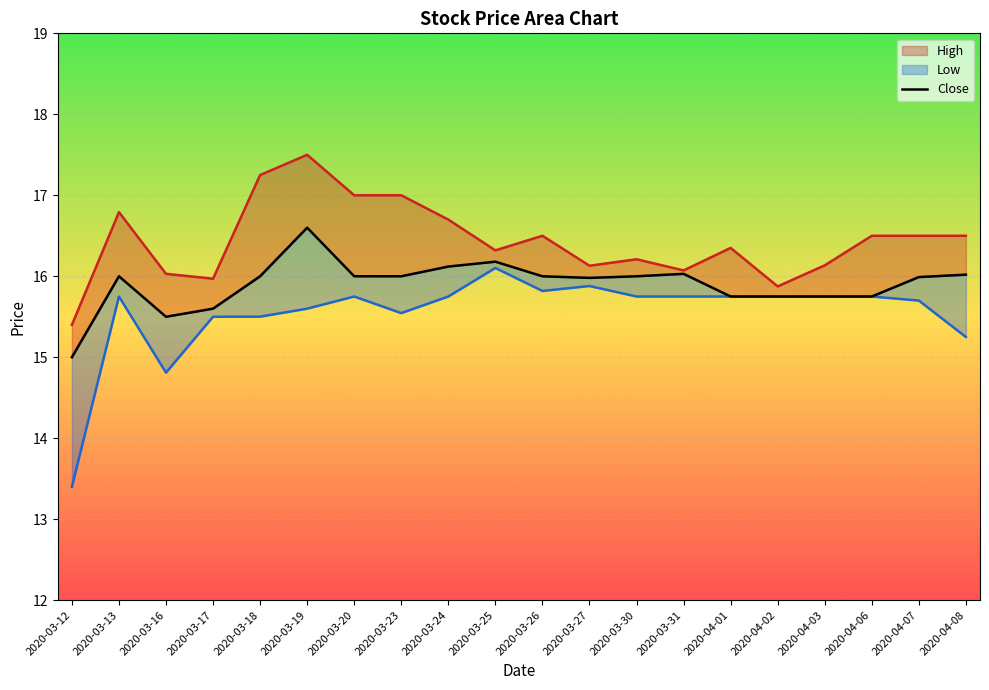

True or false: the data has more than 0 interior local peaks.

True